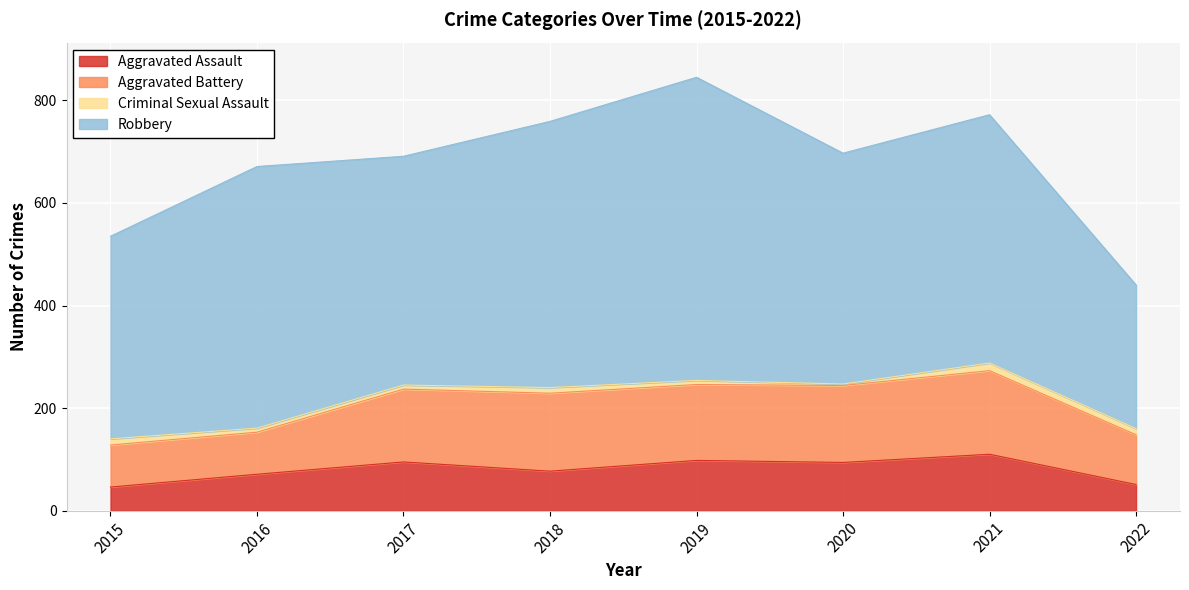

Rank the categories by Robbery value from highest to lowest.

2019, 2018, 2016, 2021, 2020, 2017, 2015, 2022